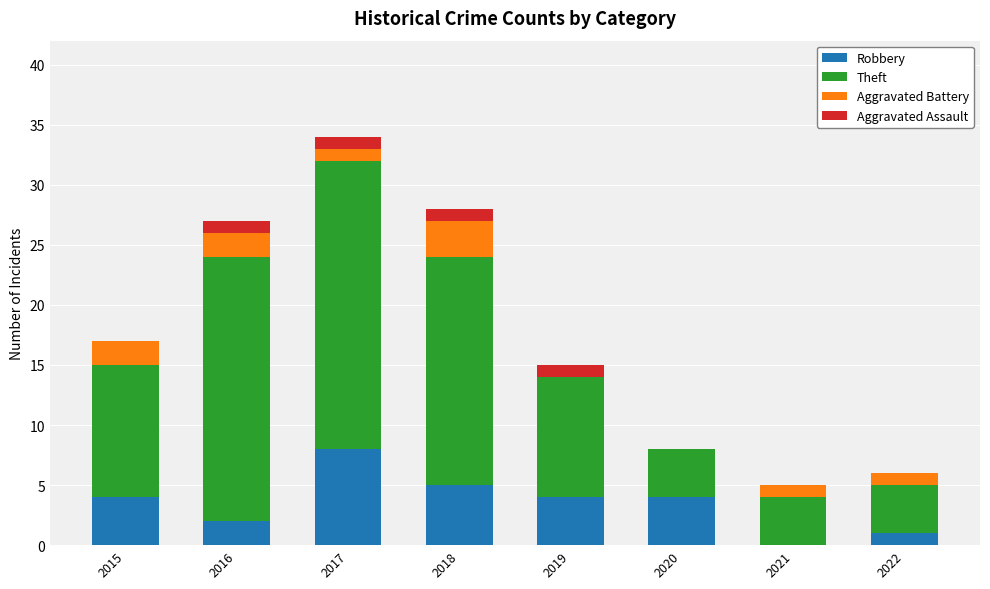

What is the total value across all series at 2018?

28